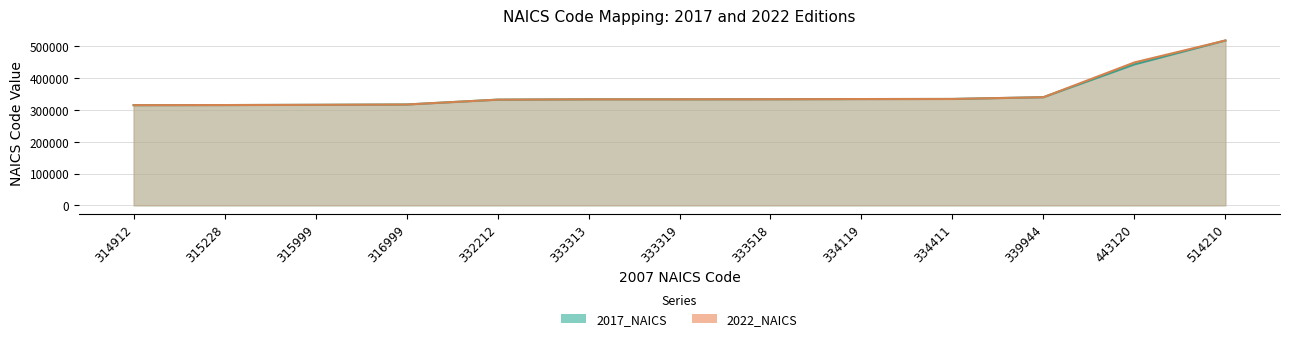

Is it true that 2017_NAICS equals 315990 at 315999?

True